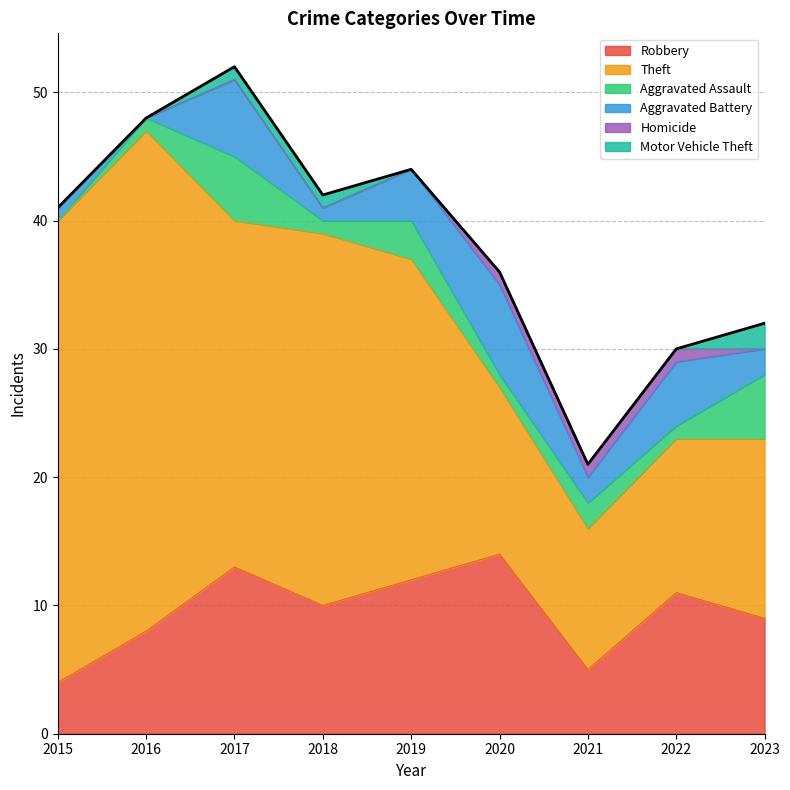

True or false: Homicide has a value of 1 at 2020.

True